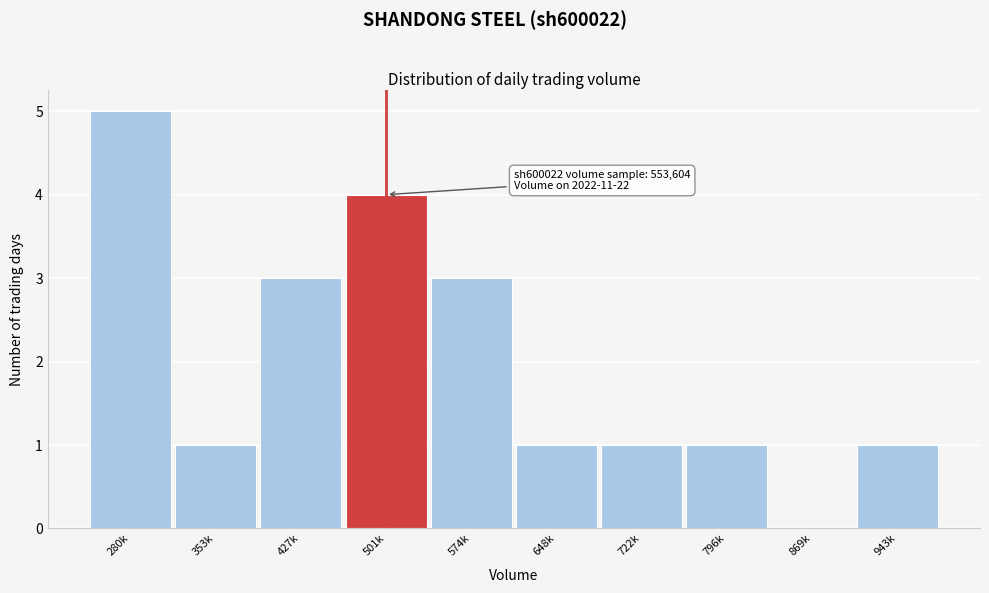

Reading left to right, extract all data points from this chart.

280k=5	353k=1	427k=3	501k=4	574k=3	648k=1	722k=1	796k=1	869k=0	943k=1